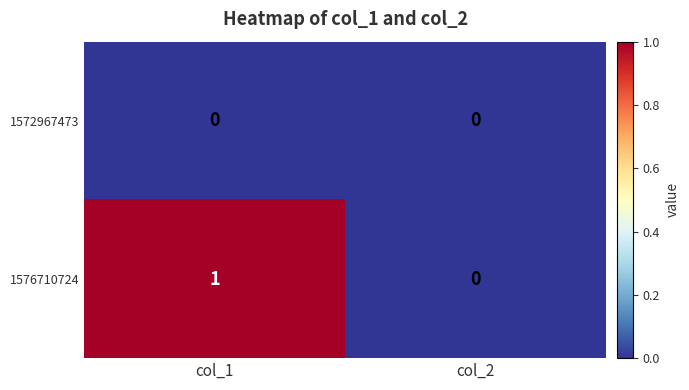

Rank the series by their average value, from lowest to highest.

1572967473, 1576710724